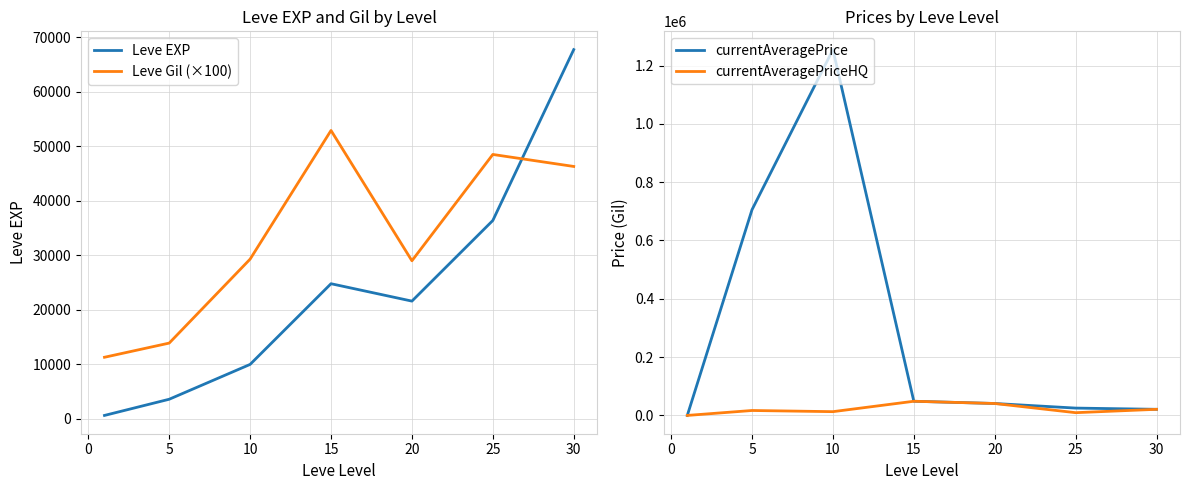

The value of Leve EXP at 10 is 9990. True or false?

True